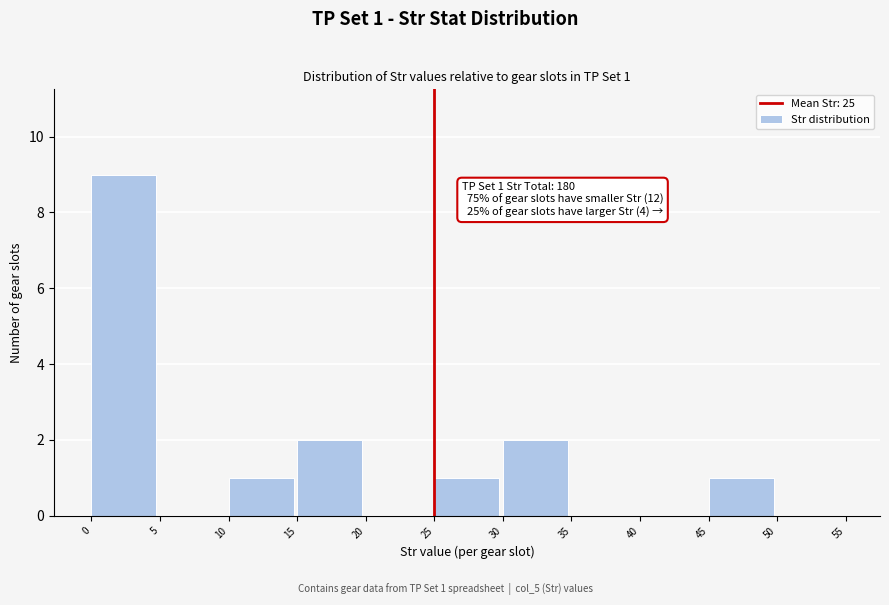

Which range on the x-axis has the tallest bar?

0 to 5